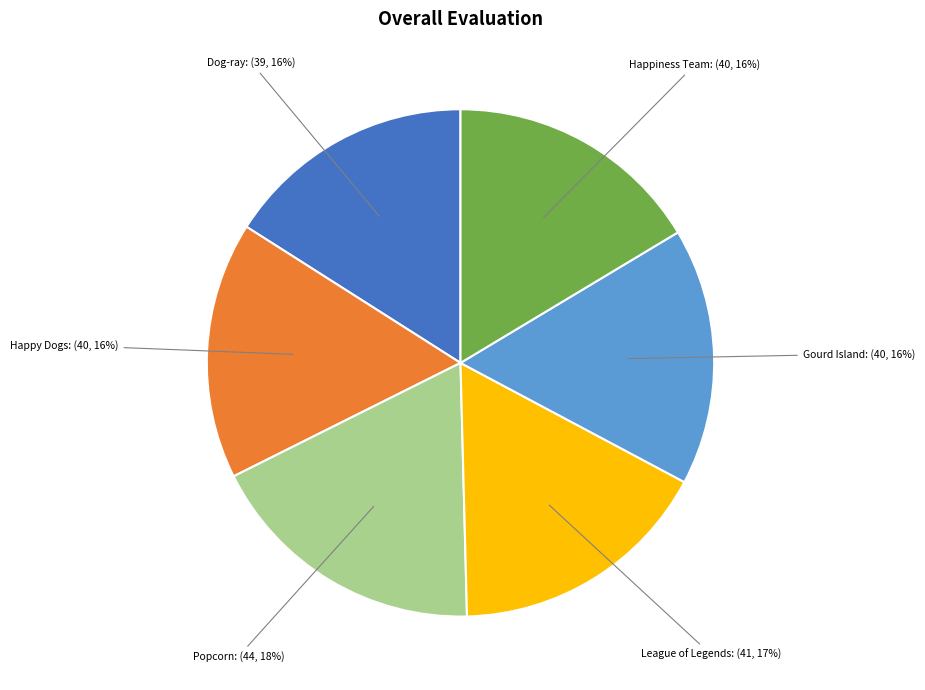

To the nearest percent, what is the average slice percentage?

17%